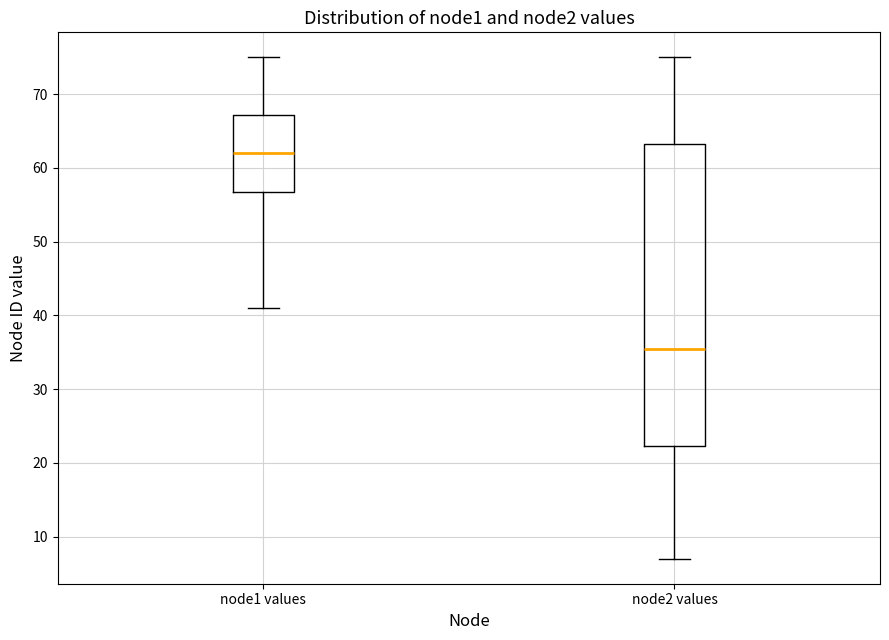

Which box is the tallest, from its lower edge to its upper edge?

node2 values